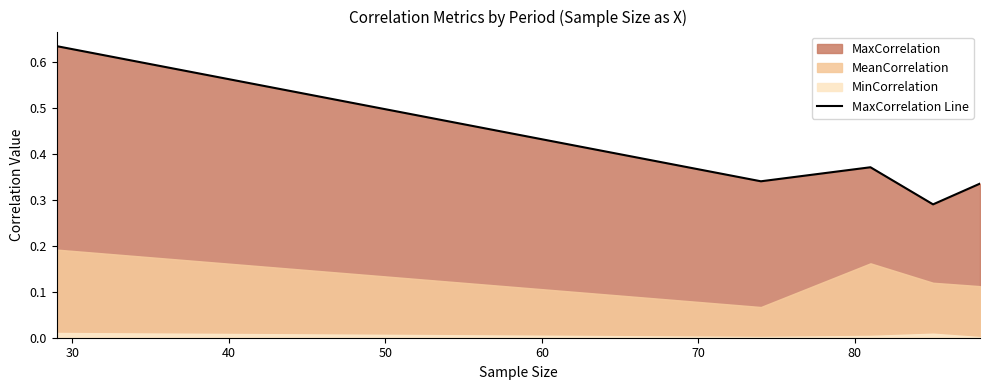

What is the greatest value displayed?

0.6